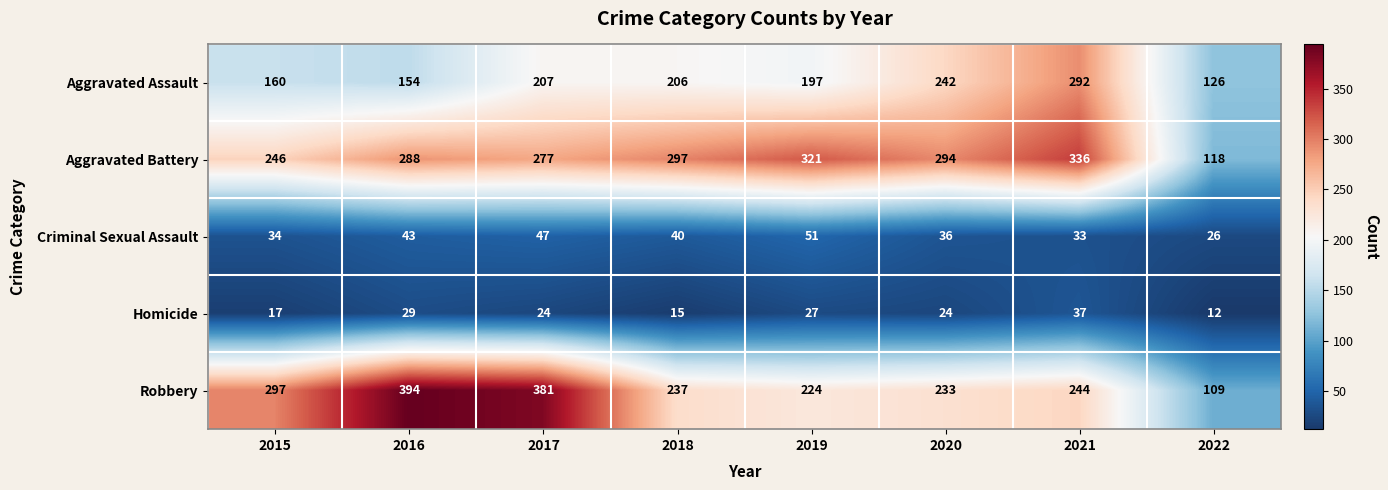

What is the average value of the Criminal Sexual Assault series?

39